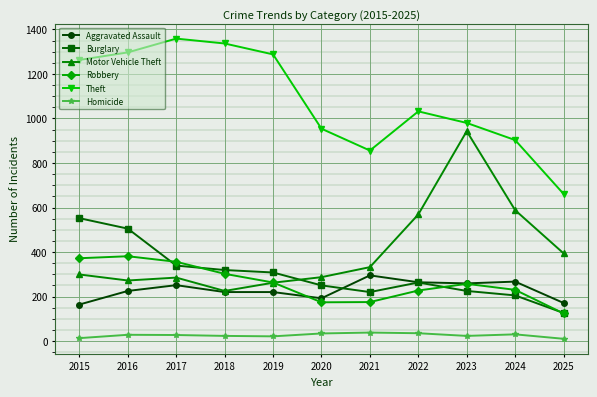

True or false: Robbery and Homicide intersect in this chart.

False